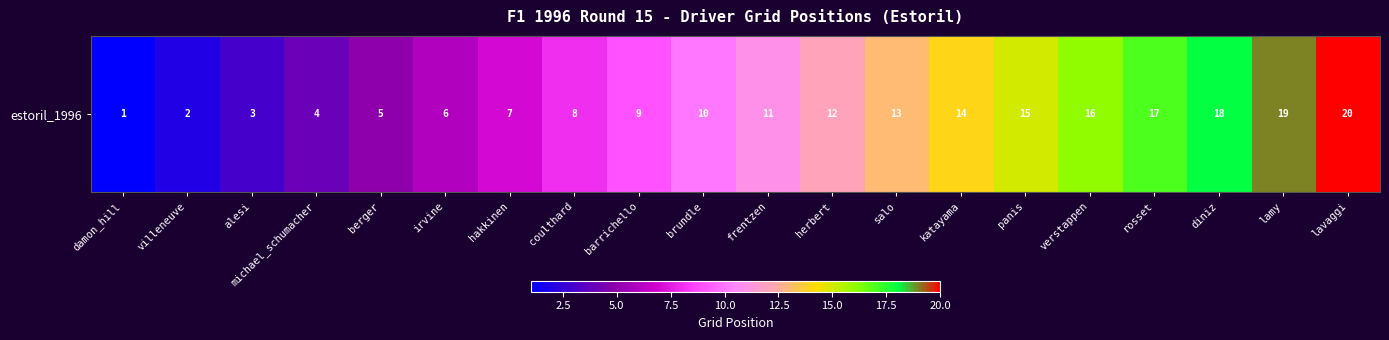

Where does the data first go above 11?

herbert